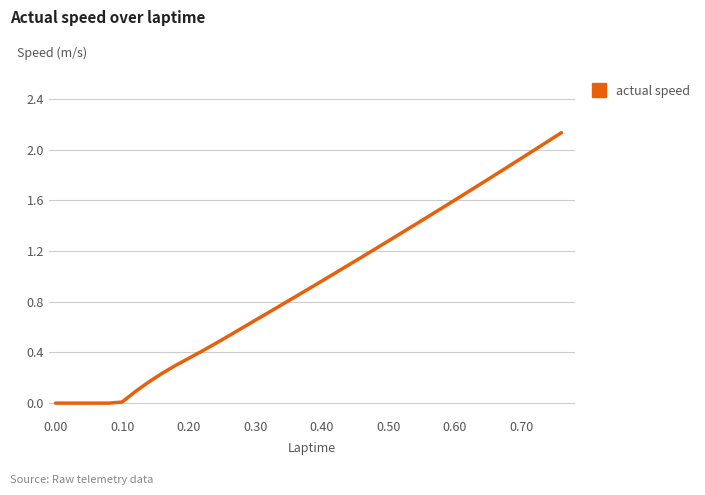

Count the number of categories in the chart.

40